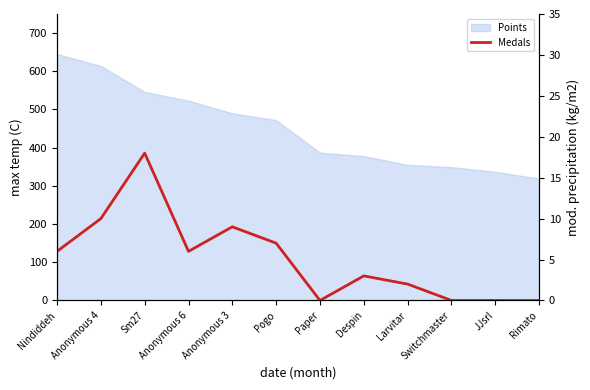

Rank the categories by value from highest to lowest.

Sm27, Anonymous 4, Anonymous 3, Pogo, Nindiddeh, Anonymous 6, Despin, Larvitar, Paper, Switchmaster, JJsrl, Rimato